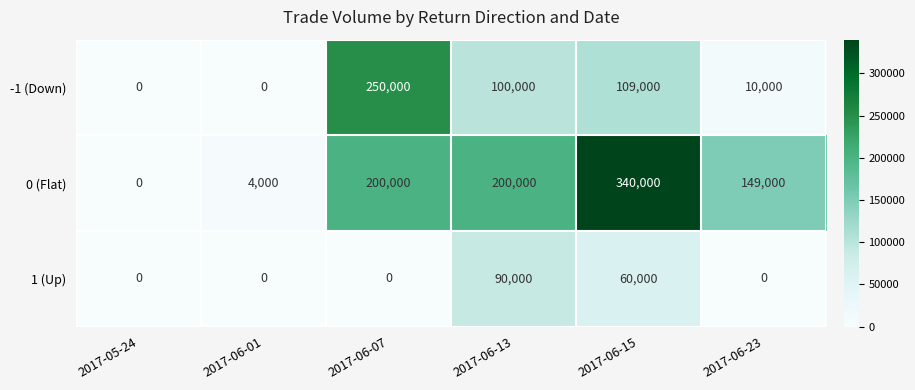

What is the difference between the highest and lowest values at 2017-06-23?

149000